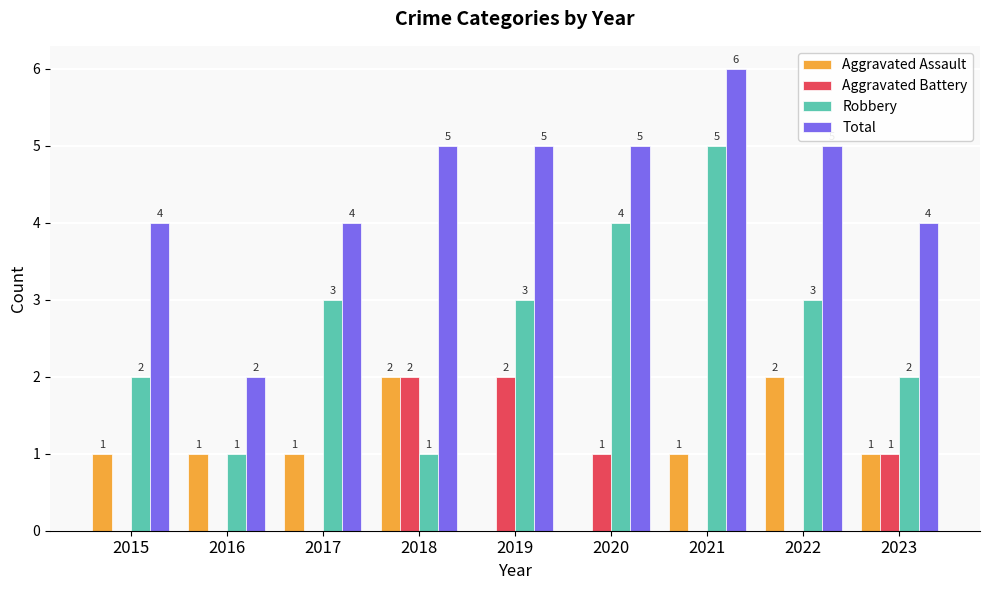

What is the maximum value for Robbery?

5